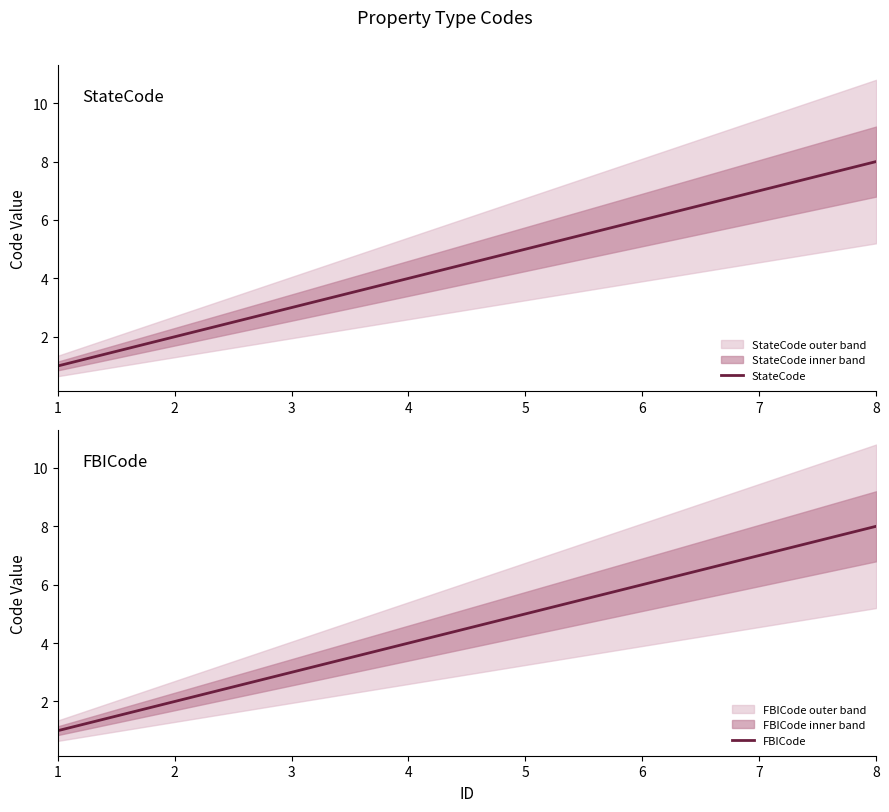

At how many categories does at least one series exceed 5?

3